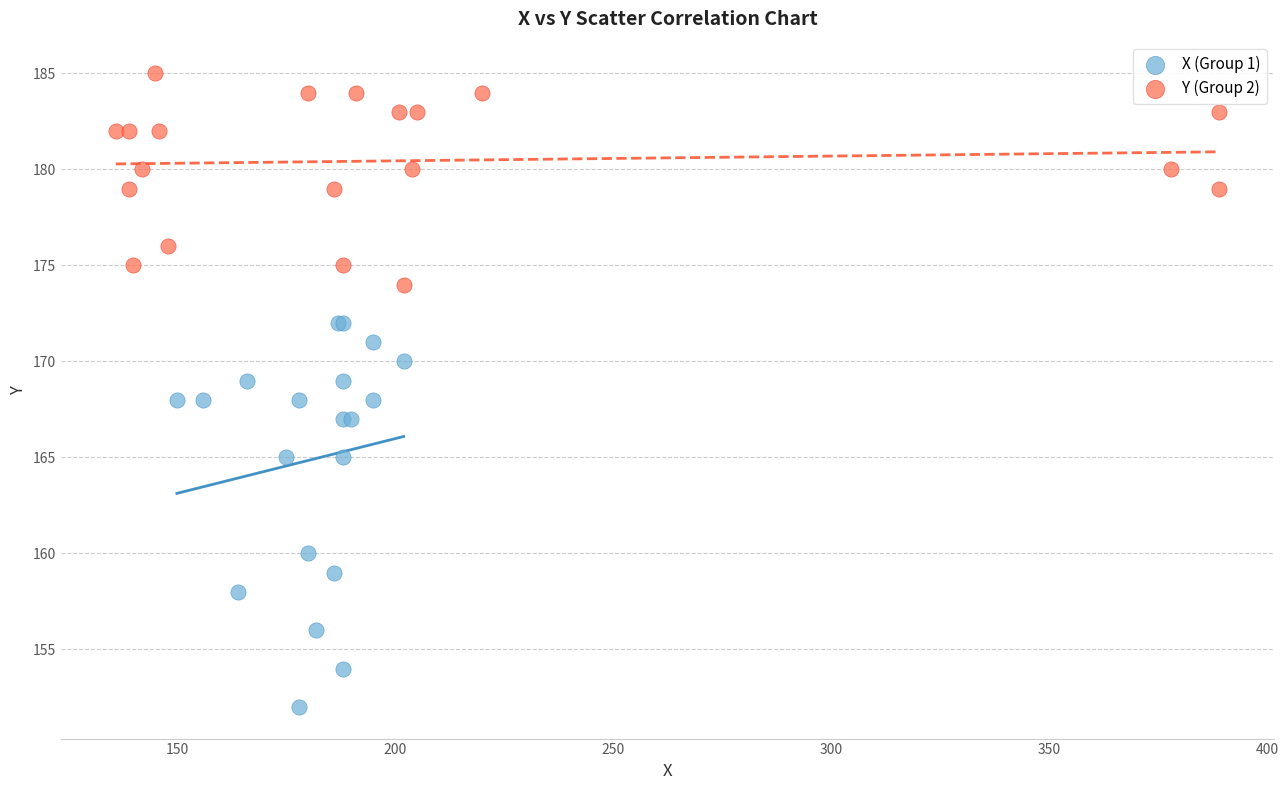

Which series reaches the minimum Y coordinate?

X (Group 1)